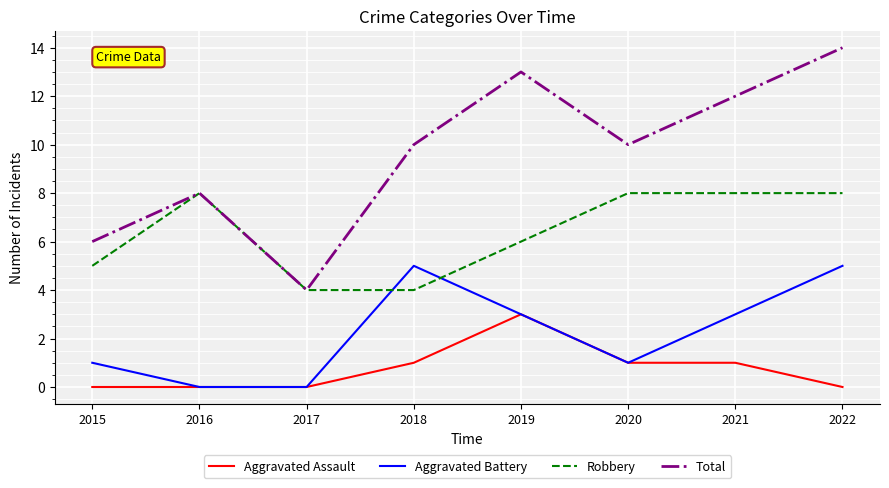

What is the maximum value for Robbery?

8